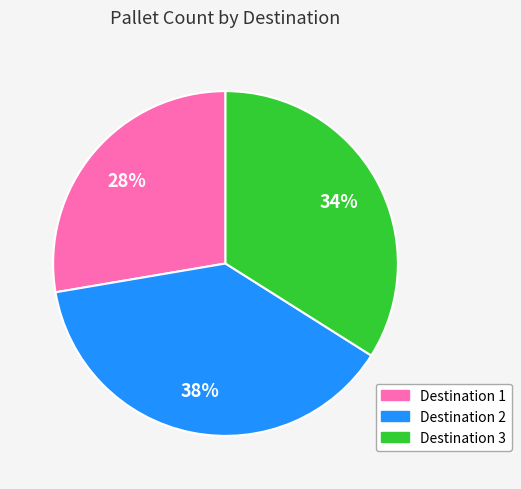

Which category has the smallest portion of the pie?

Destination 1